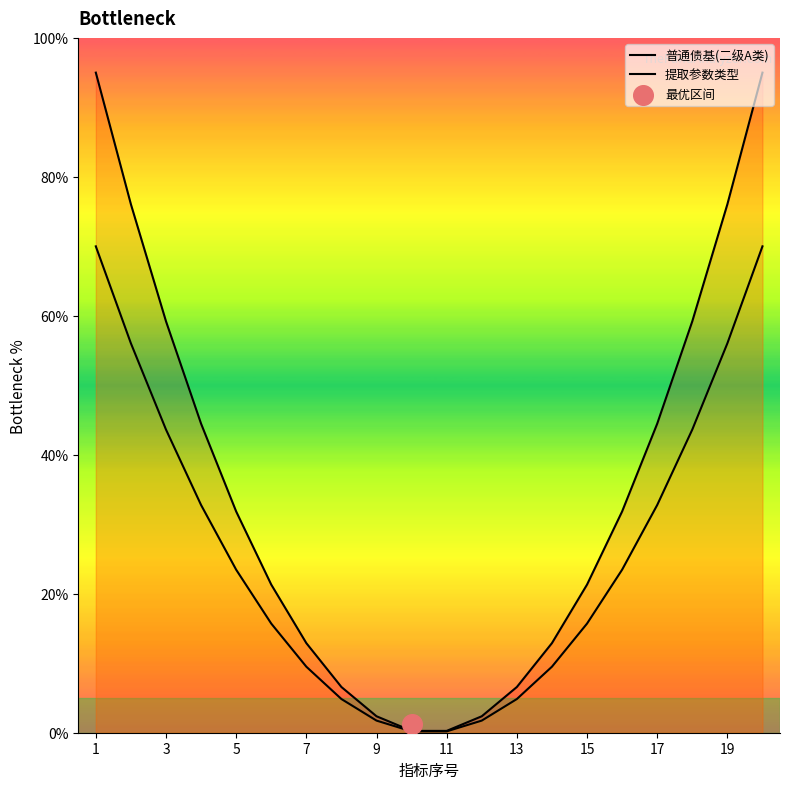

Which series has the largest total across all categories?

普通债基(二级A类)